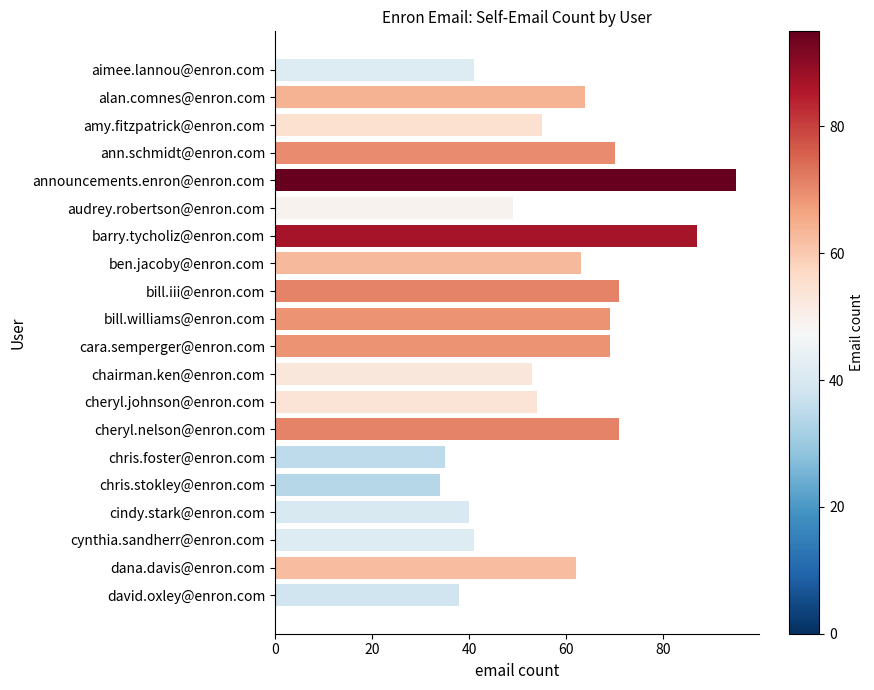

Which category has the highest value across all series?

announcements.enron@enron.com